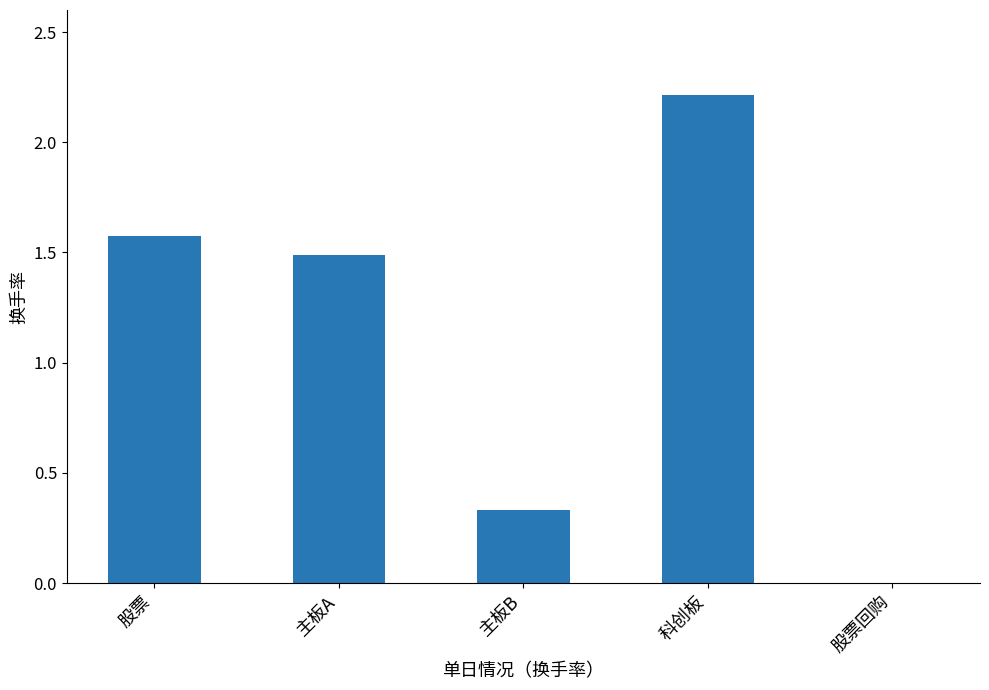

What is the maximum value shown in the chart?

2.2